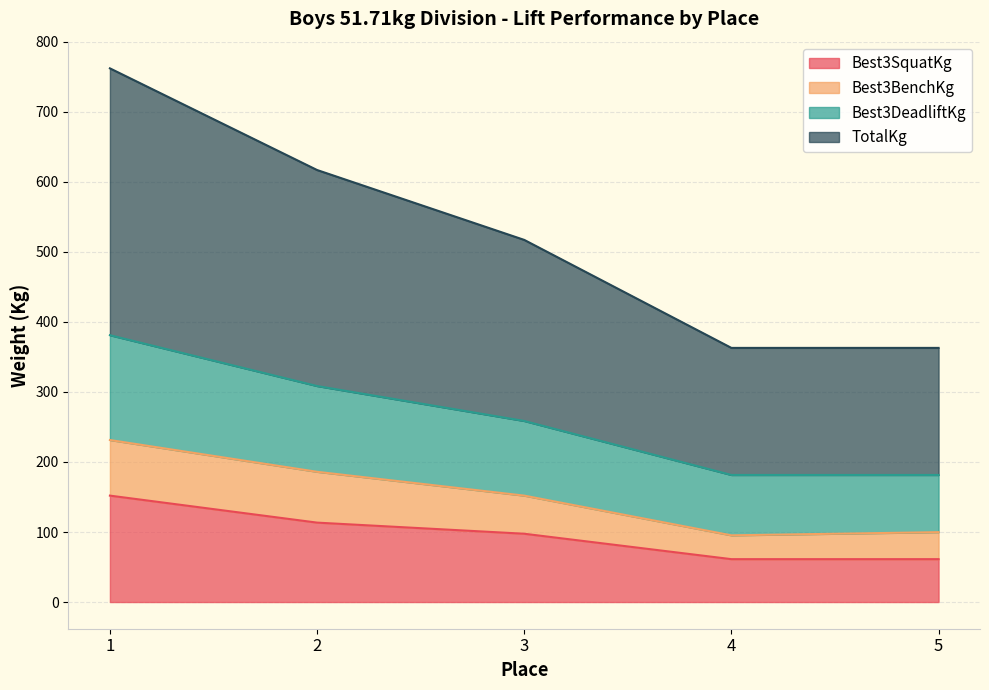

What is the total value across all series at 2?

616.9